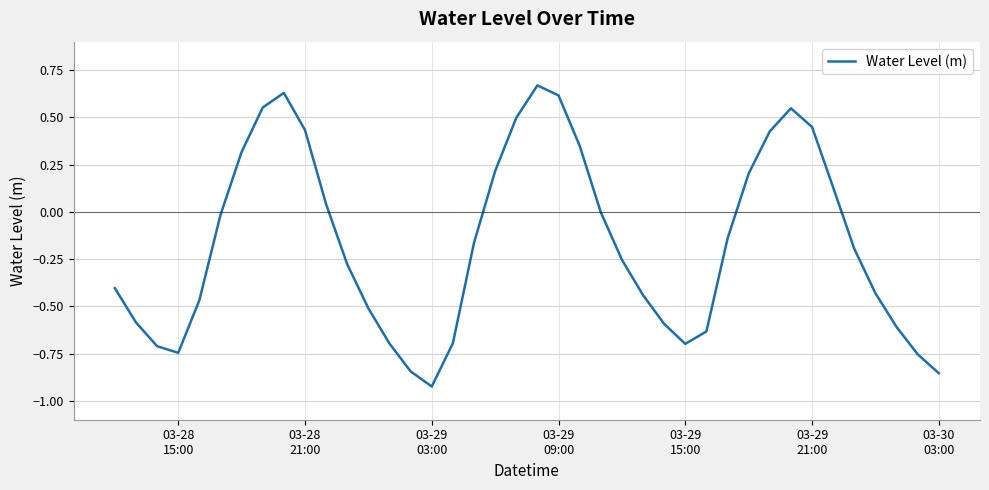

What is the difference between the maximum and minimum values?

1.6